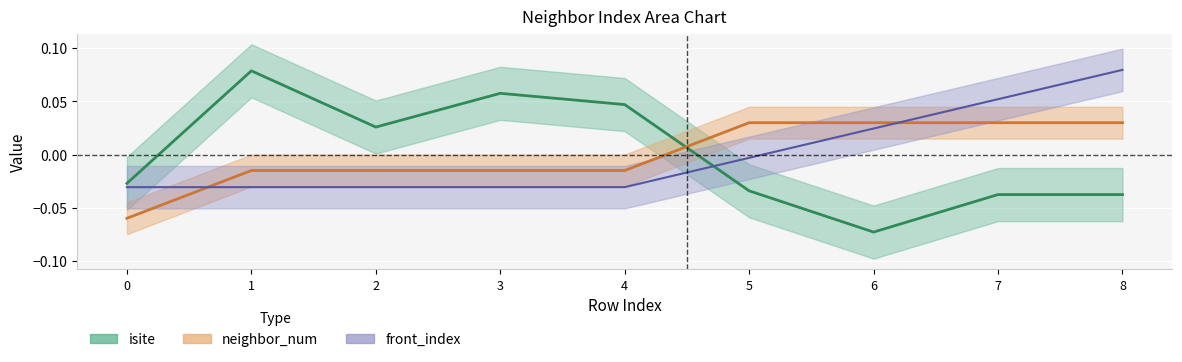

At 3, list the series in order from largest to smallest.

isite, neighbor_num, front_index